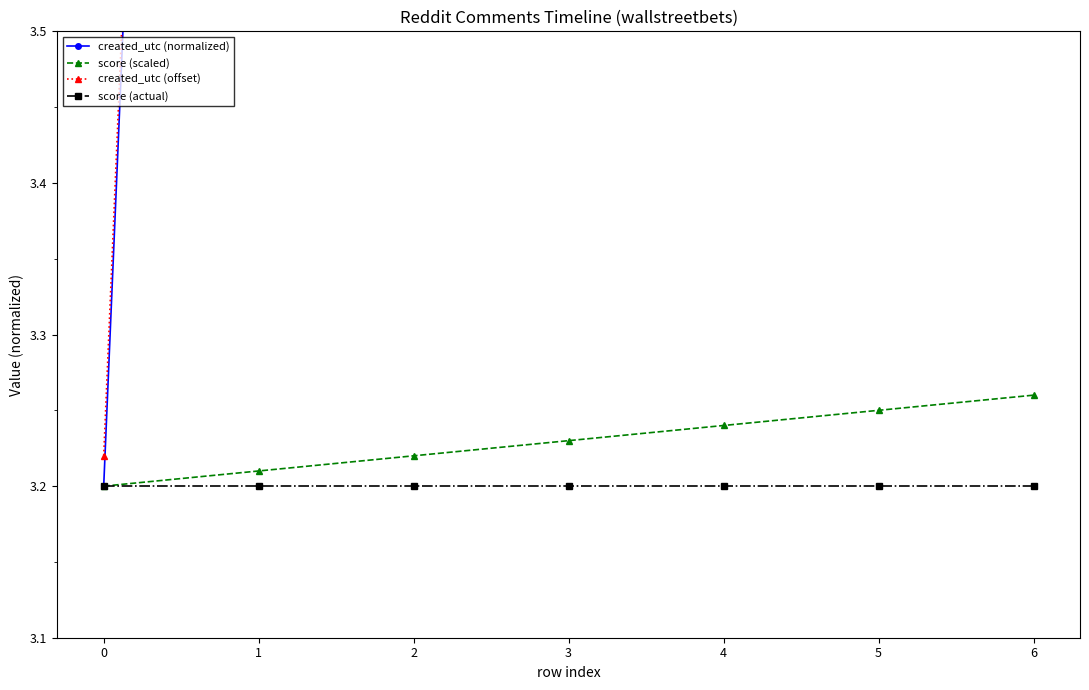

True or false: score (scaled) has more than 2 points higher than both neighbors.

False